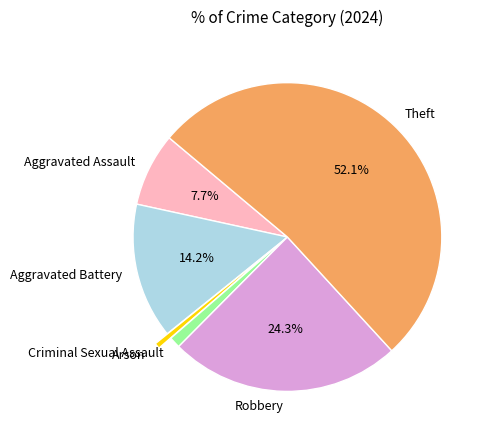

Approximately how many times larger is the value at Aggravated Assault compared to Theft?

0.1